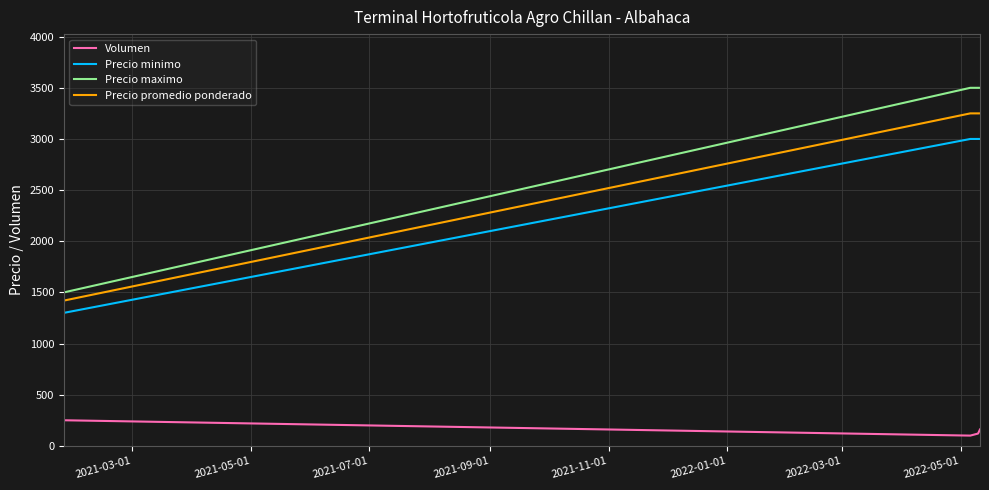

Rank the series by their maximum value, from lowest to highest.

Volumen, Precio minimo, Precio promedio ponderado, Precio maximo